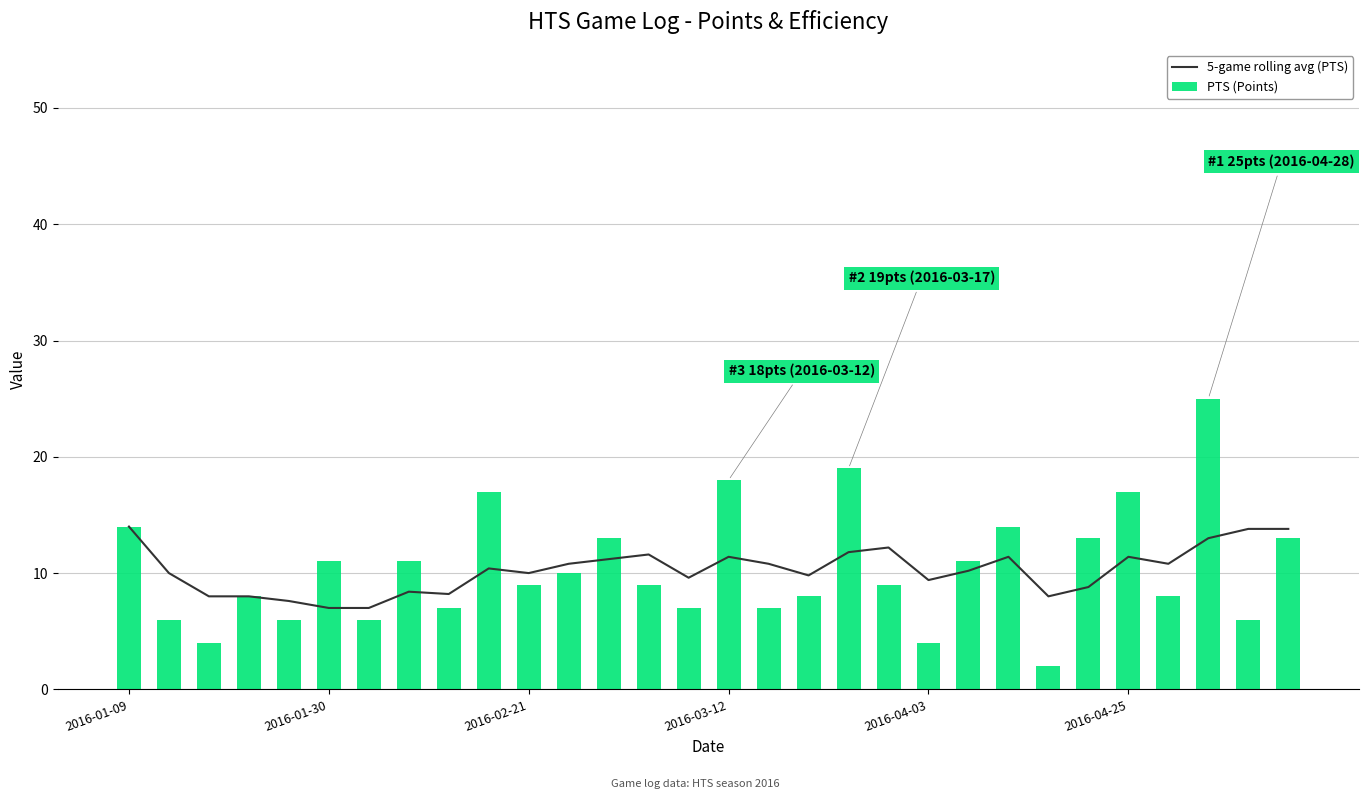

How many data points does each series have?

30